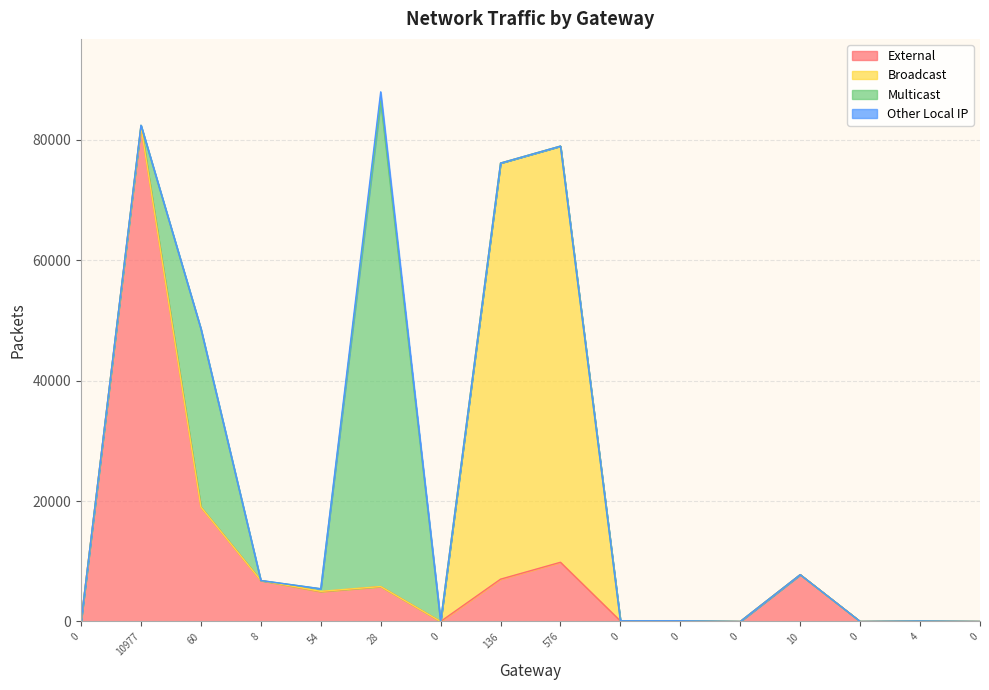

Which category has the highest value across all series?

10977